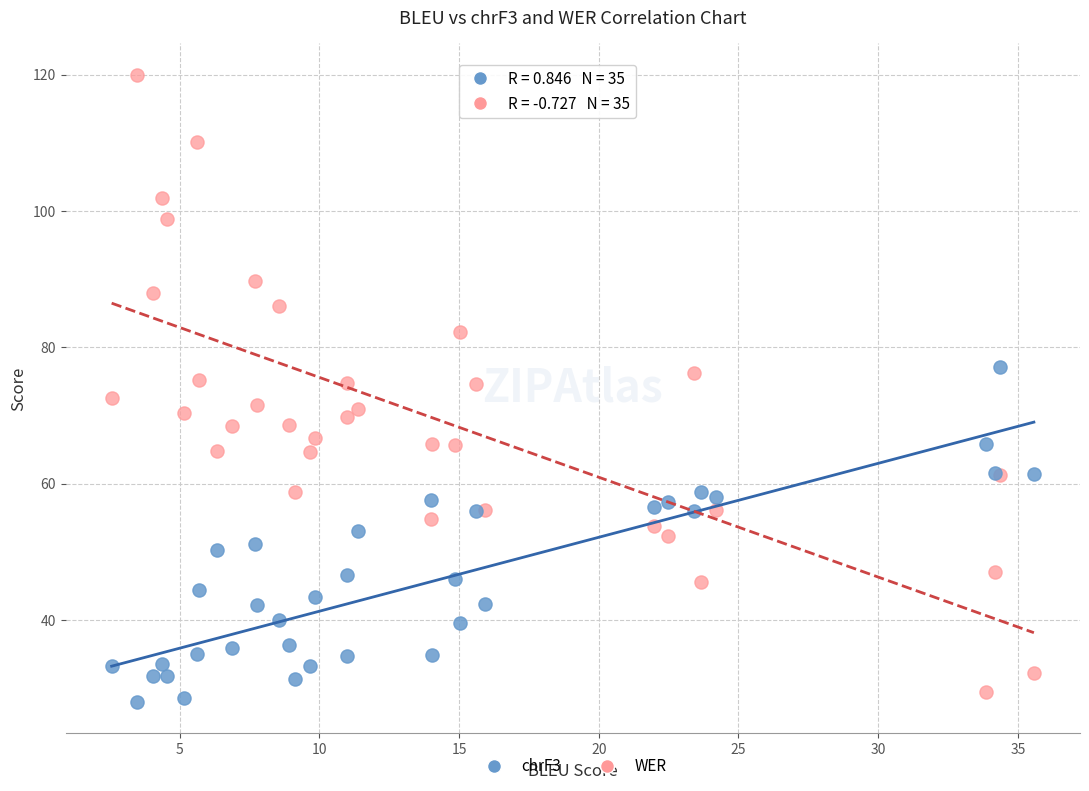

Which series has the largest Y range (max minus min)?

WER